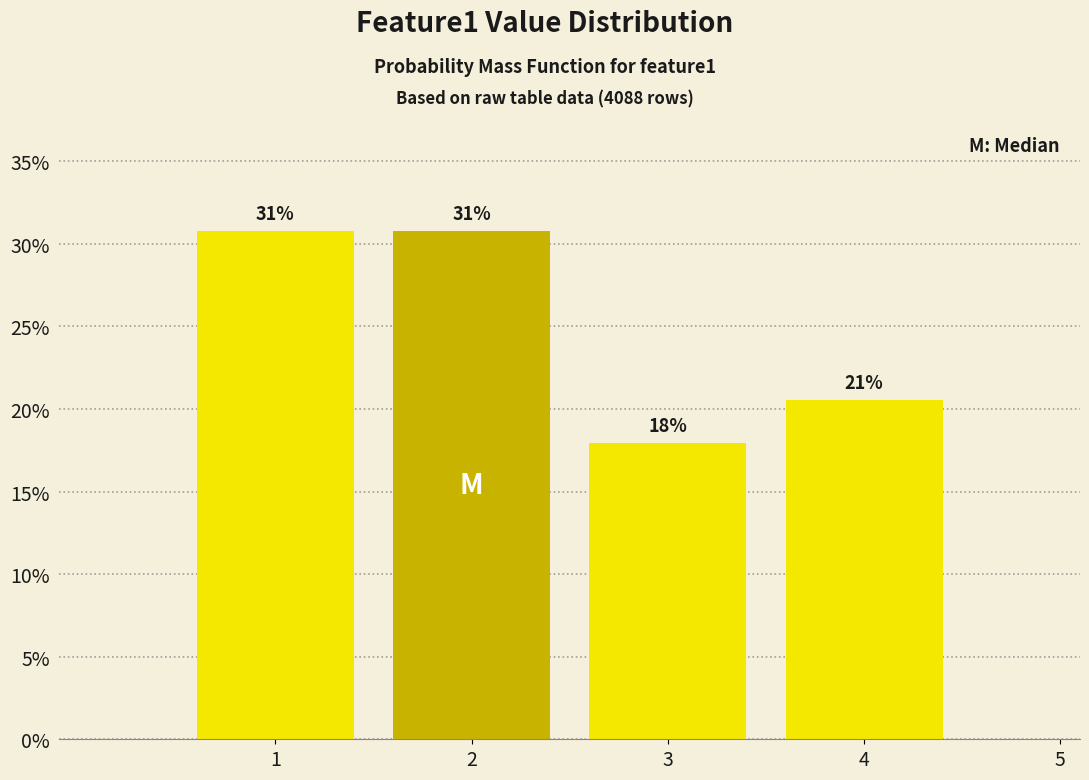

Are the bars horizontal?

No